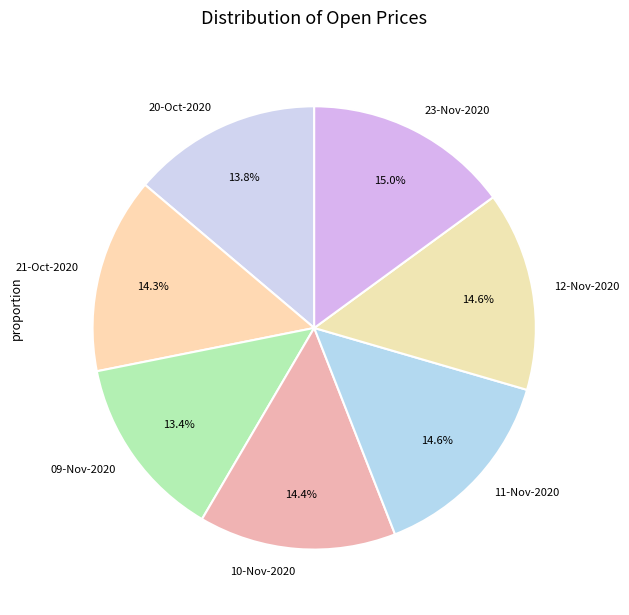

To the nearest percent, what is the difference between the largest and smallest slice percentages?

2%